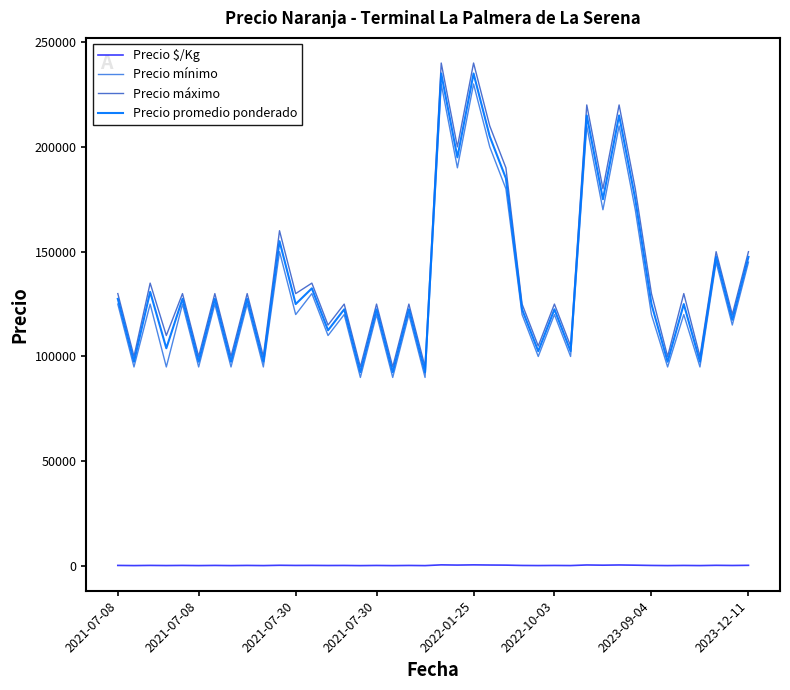

Which series has the widest spread of values?

Precio máximo